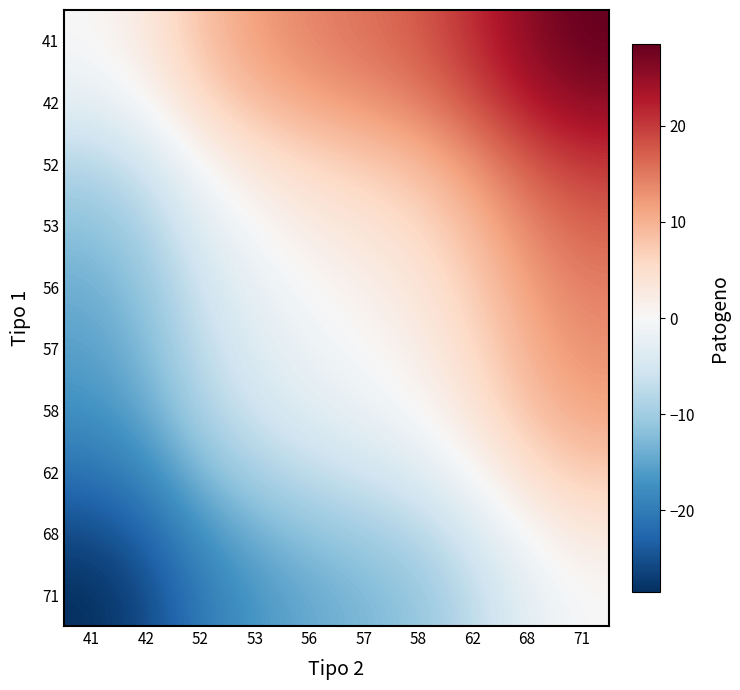

What is the maximum value shown in the chart?

28.5